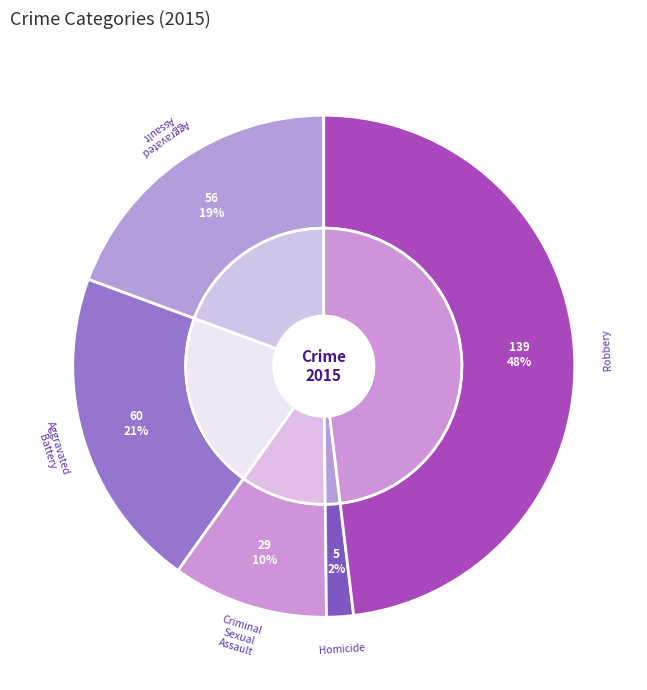

Is Aggravated Assault the majority of the pie?

No